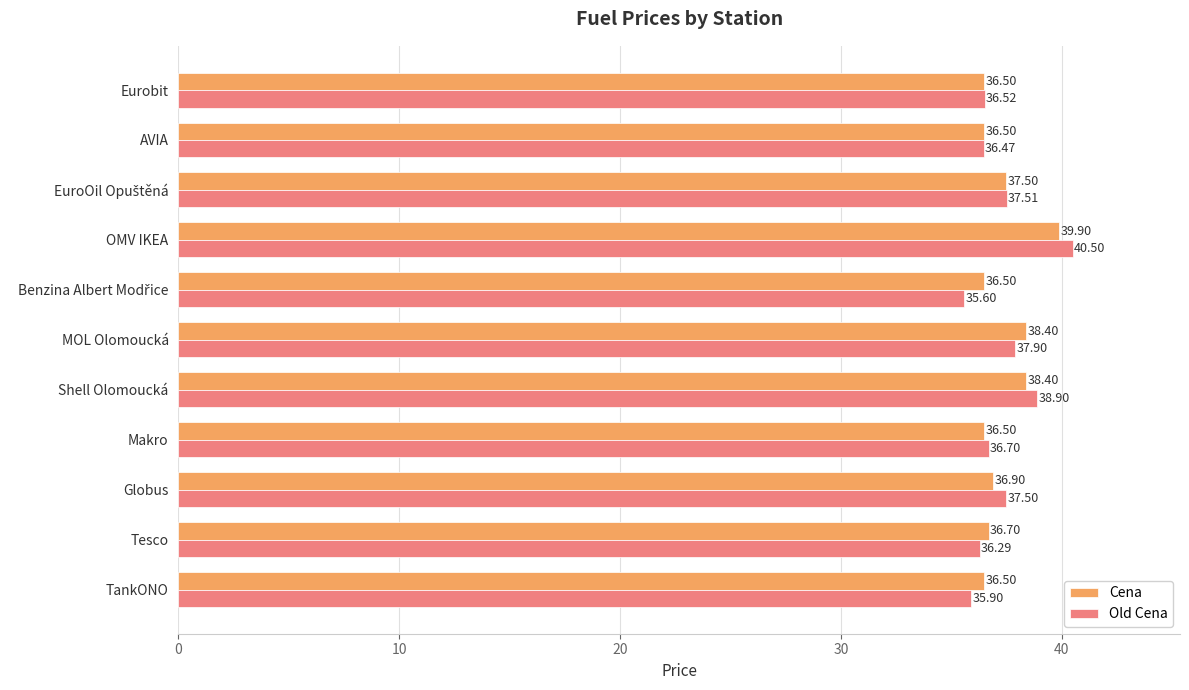

Where is Old Cena nearest to the value 38?

MOL Olomoucká